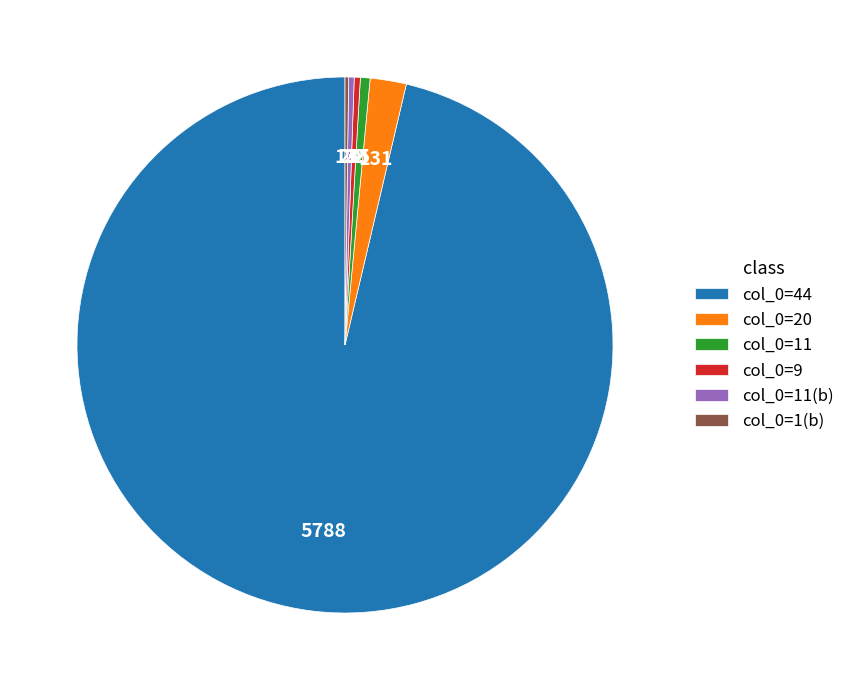

What is the majority slice?

col_0=44